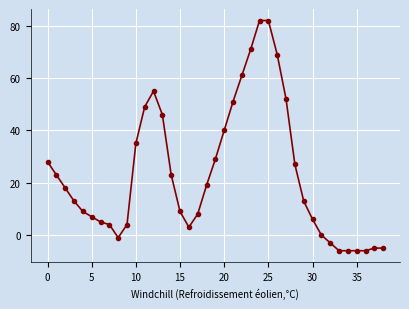

What is the smallest value displayed?

-6